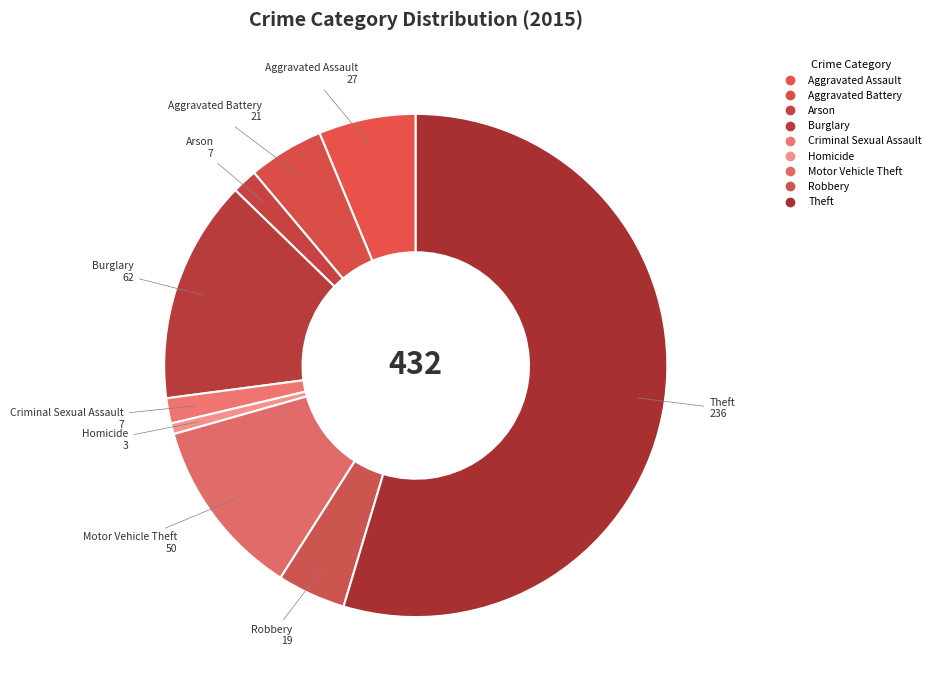

To the nearest percent, what percentage of the pie is Aggravated Battery?

5%